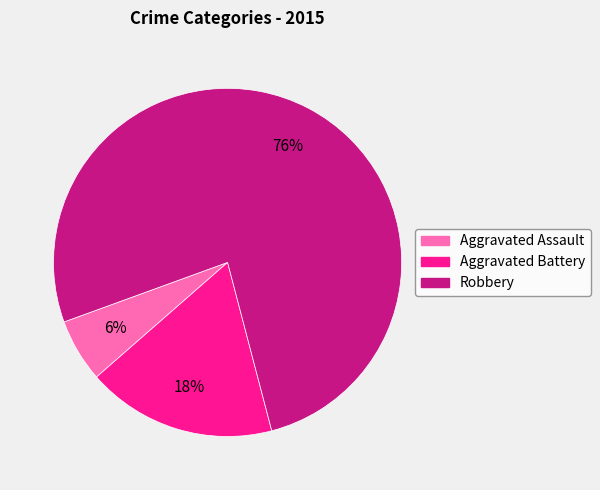

Is the sum of Aggravated Assault and Robbery greater than half?

Yes